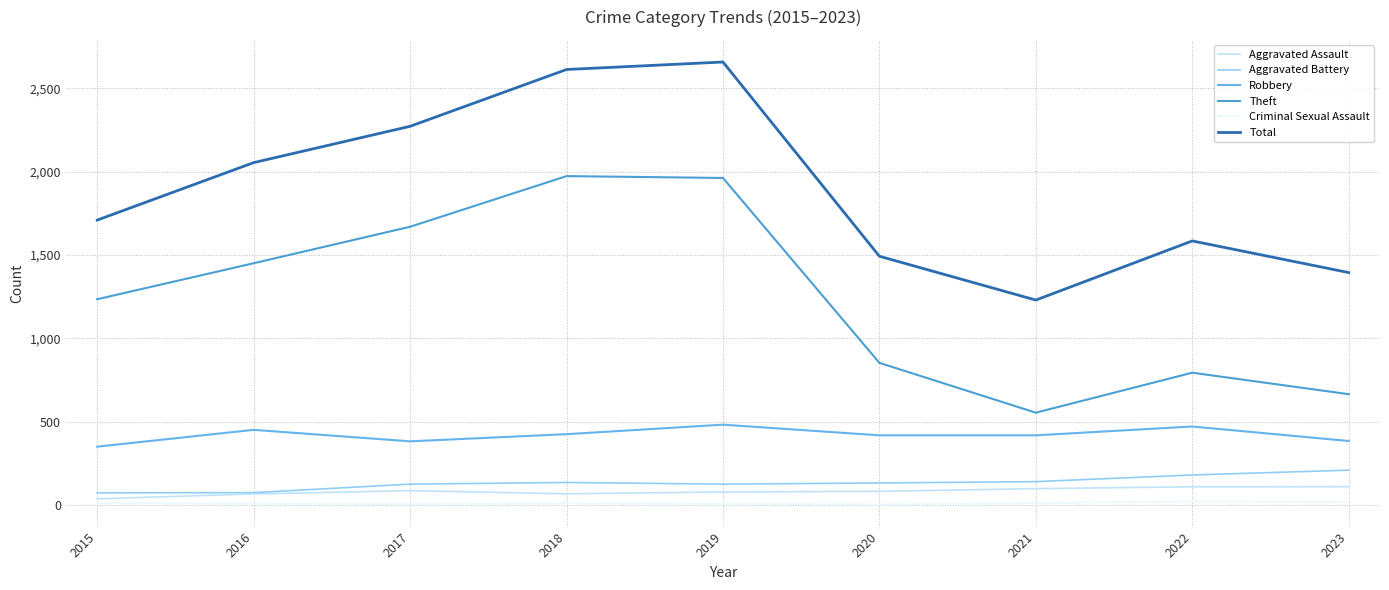

What is the difference between the maximum and minimum values in the Aggravated Battery series?

136